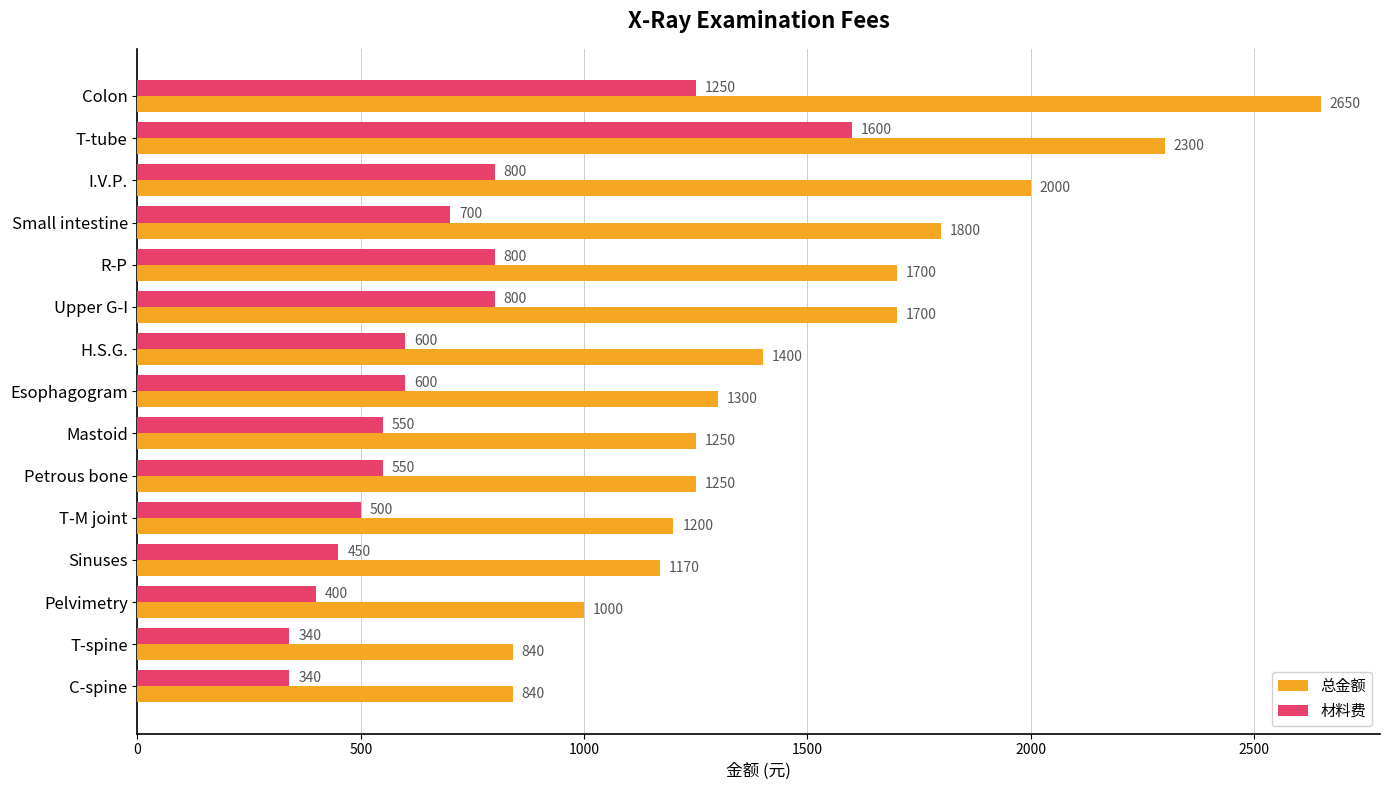

Which series has the widest spread of values?

总金额